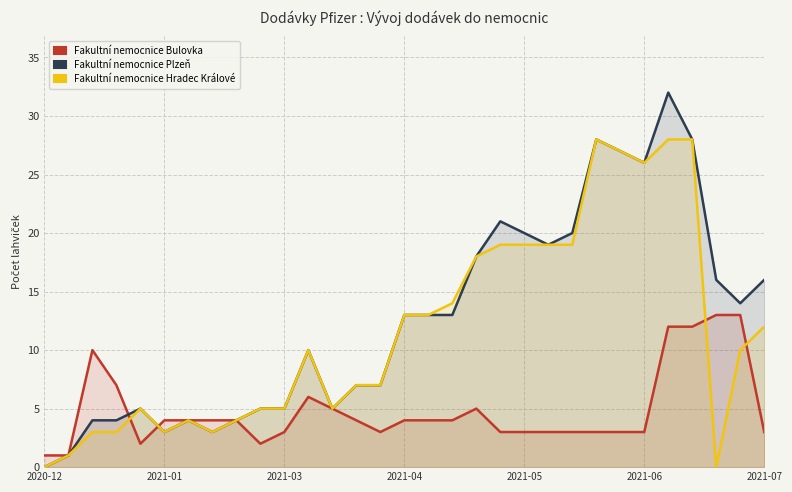

What is the value of the Fakultní nemocnice Plzeň point at the 15th from the left?

7